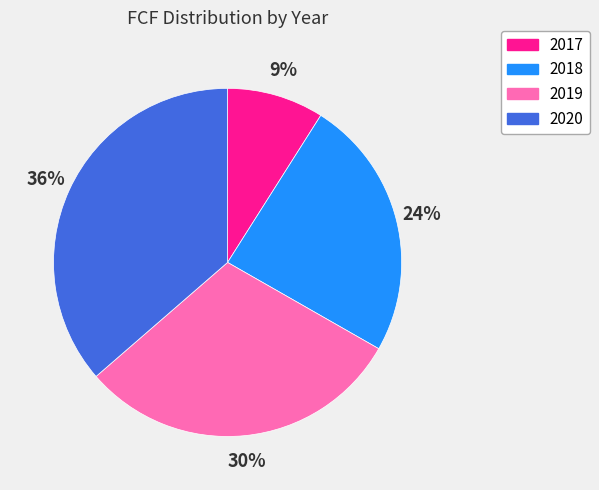

Rank the categories by value from lowest to highest.

2017, 2018, 2019, 2020